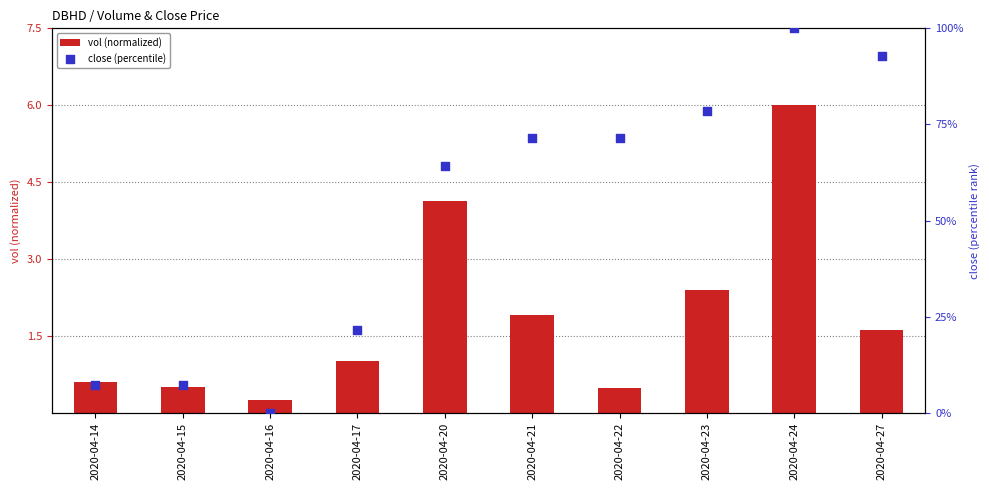

Which series reaches the maximum Y coordinate?

close (percentile)